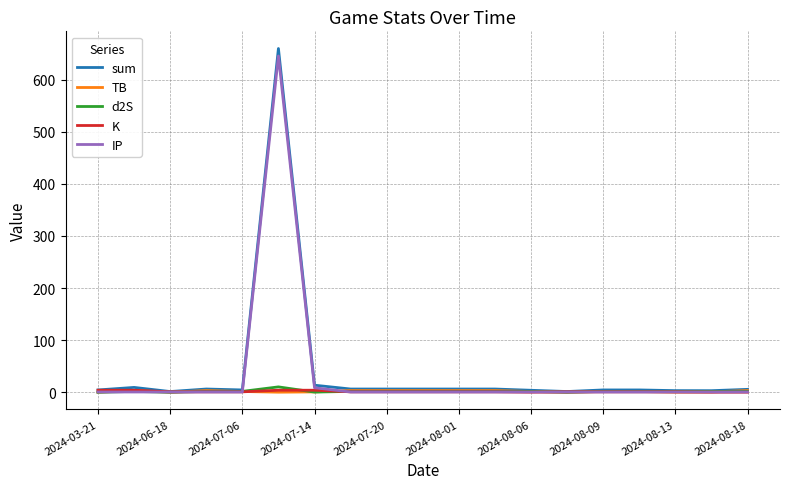

What is the maximum value for sum?

659.7